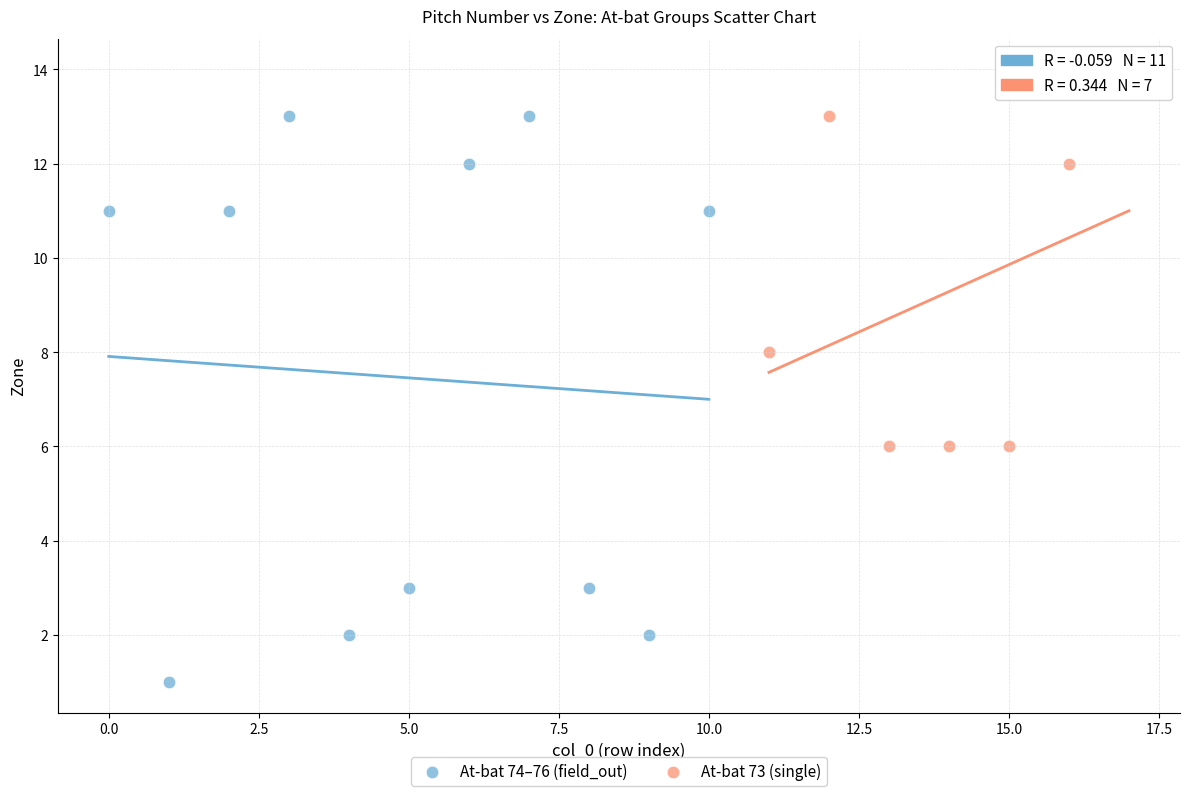

Which series has the largest Y range (max minus min)?

At-bat 74–76 (field_out)